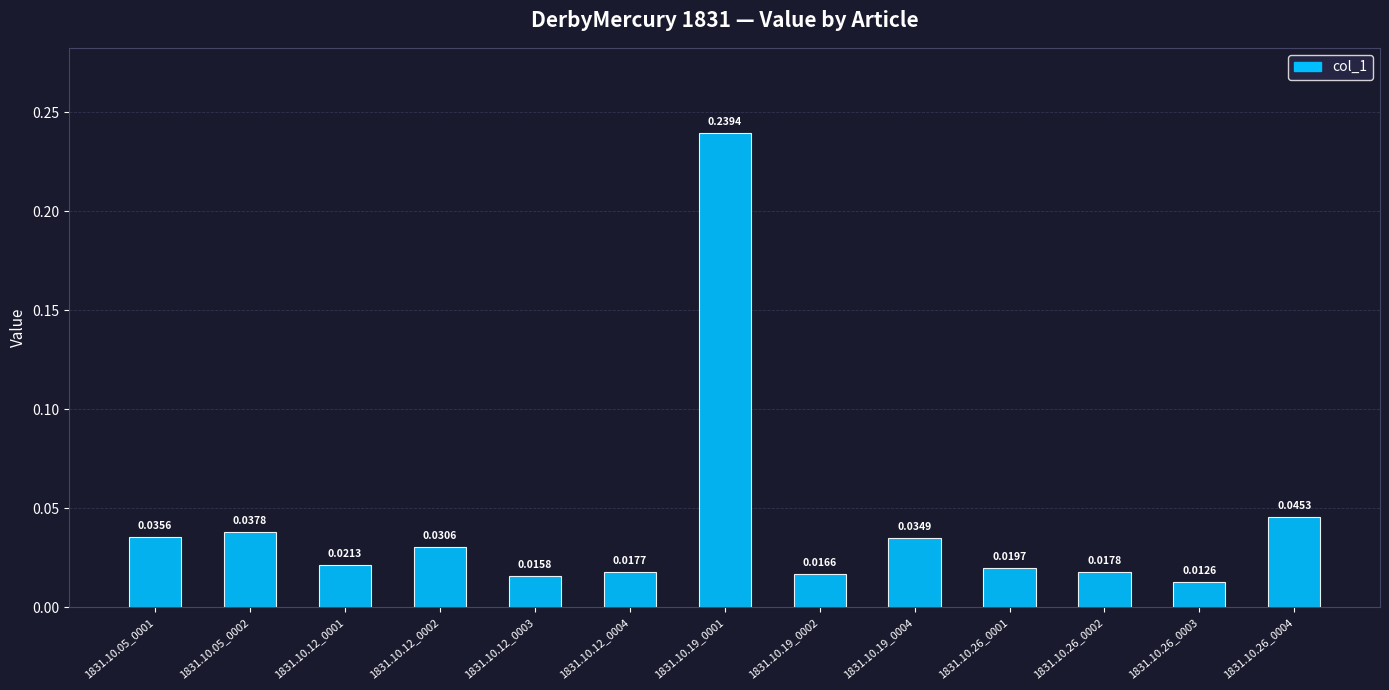

List the labels in order of value, largest first.

1831.10.19_0001, 1831.10.26_0004, 1831.10.05_0002, 1831.10.05_0001, 1831.10.19_0004, 1831.10.12_0002, 1831.10.12_0001, 1831.10.26_0001, 1831.10.26_0002, 1831.10.12_0004, 1831.10.19_0002, 1831.10.12_0003, 1831.10.26_0003